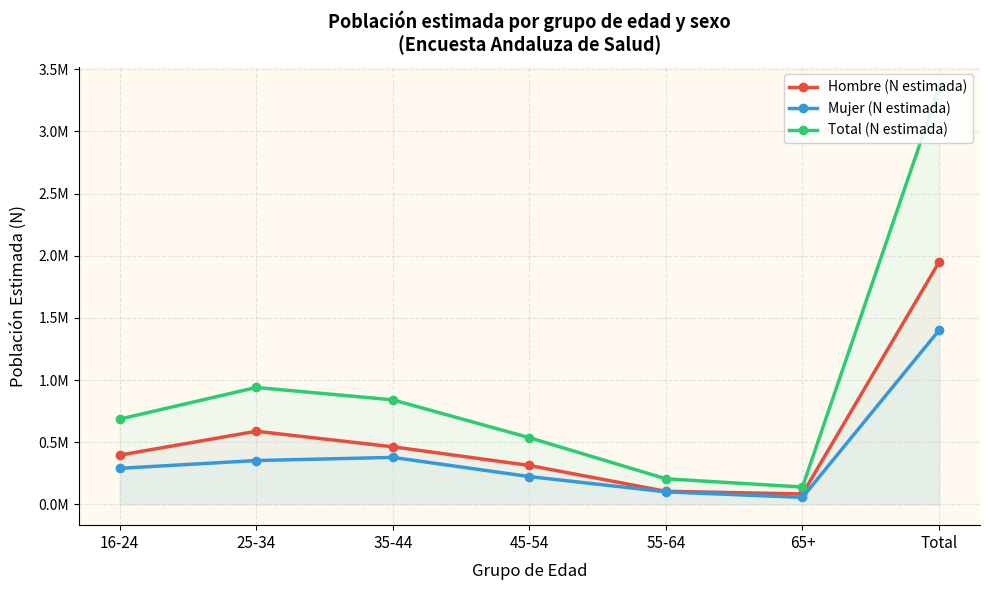

At which label does Total (N estimada) reach its peak?

Total